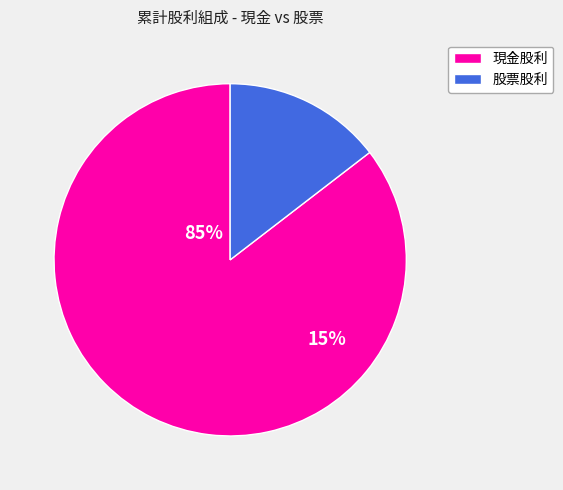

Which slice is the largest?

現金股利